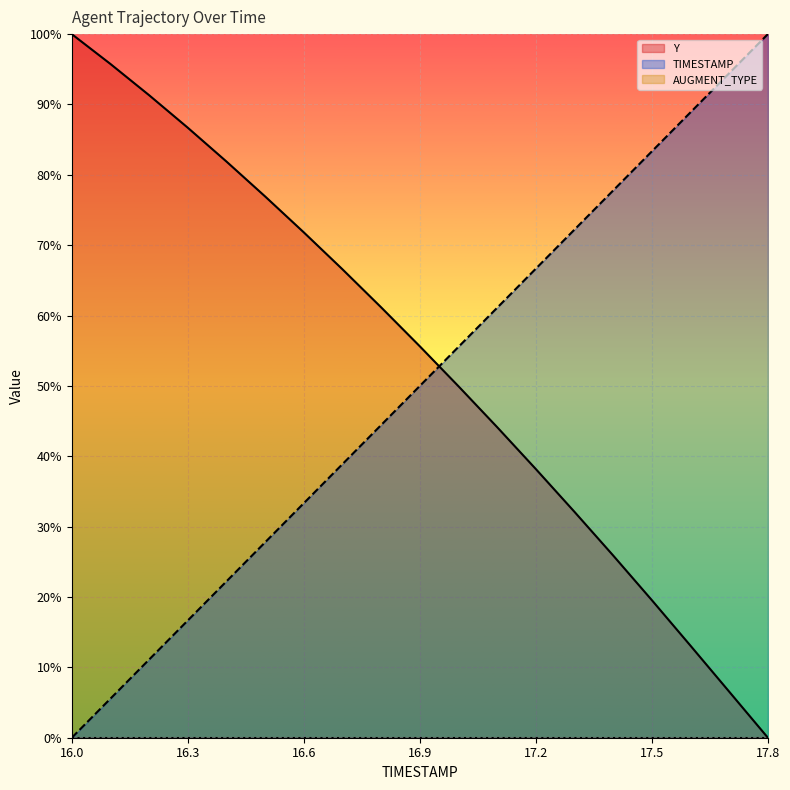

True or false: TIMESTAMP has a value of 53.3 at 16.7.

False